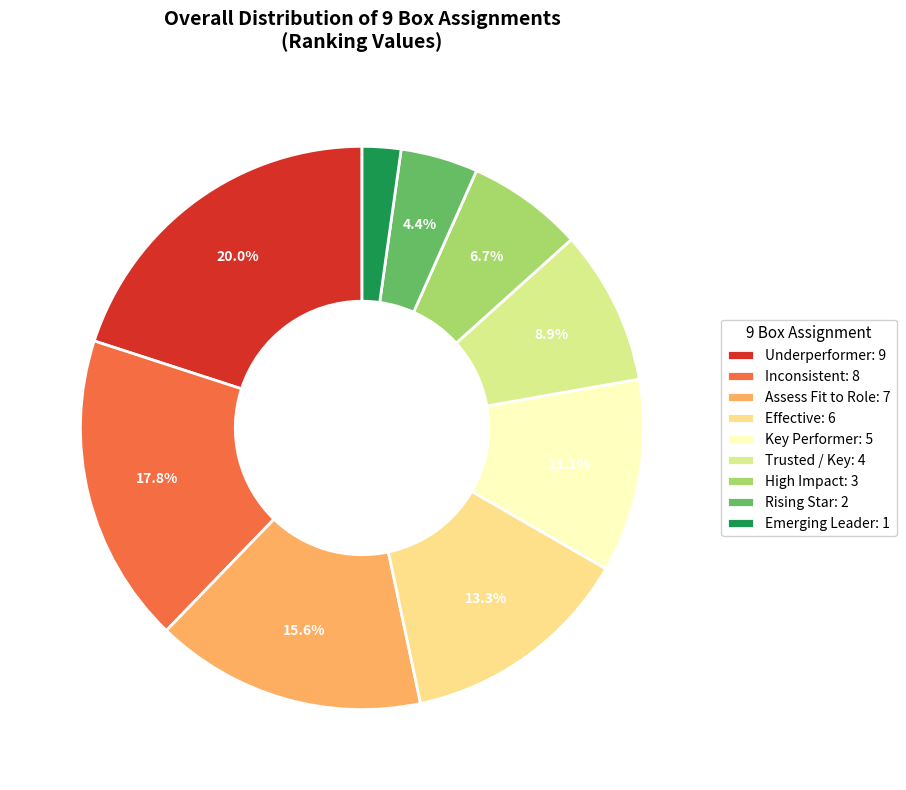

Which category has the smallest portion of the pie?

Emerging Leader